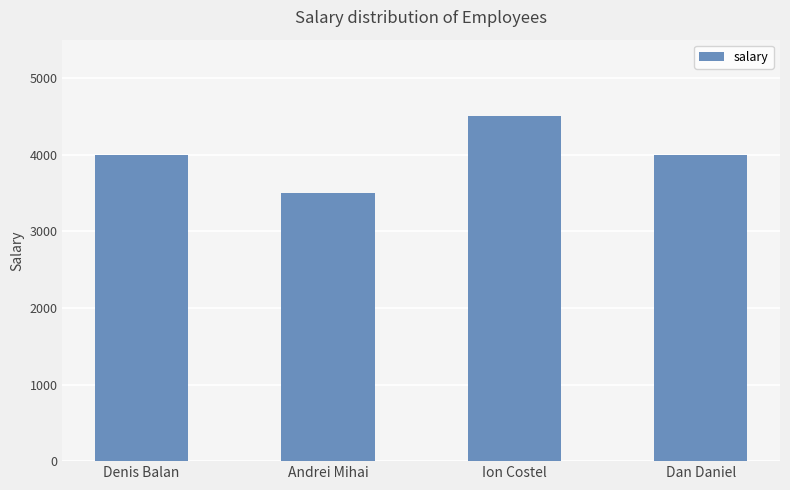

What is the change in value from Andrei Mihai to Dan Daniel?

+500